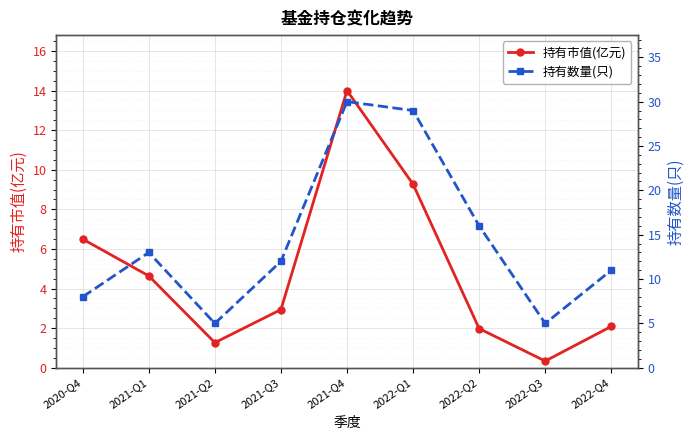

What is the minimum value shown in the chart?

0.3